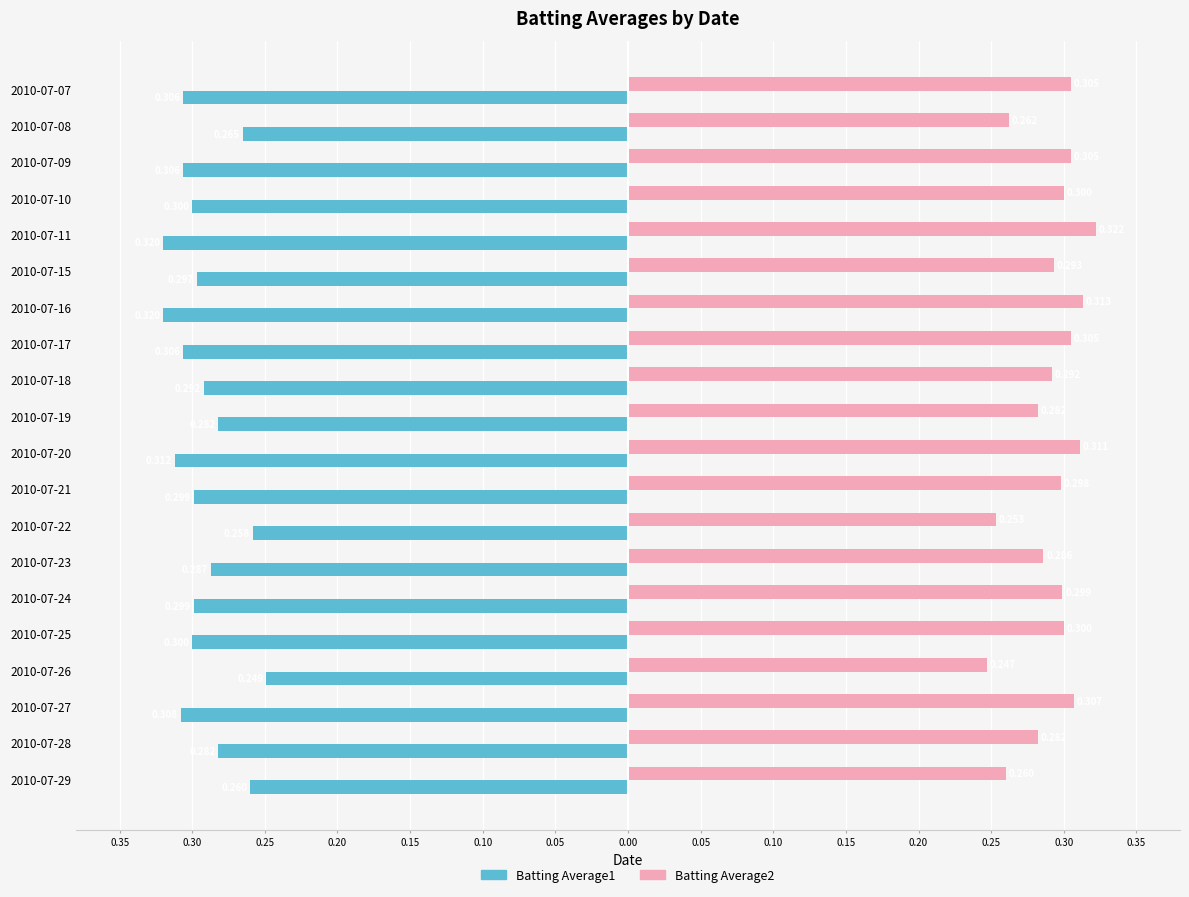

What is the sum of all Batting Average1 values?

-5.8